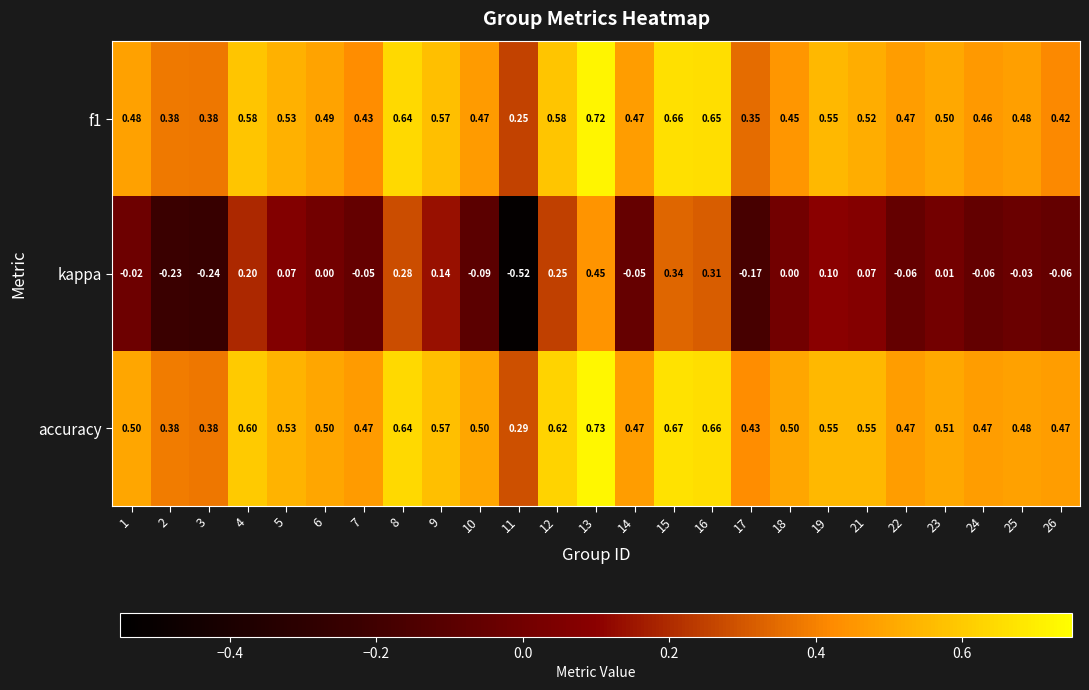

How many data points does each series have?

25